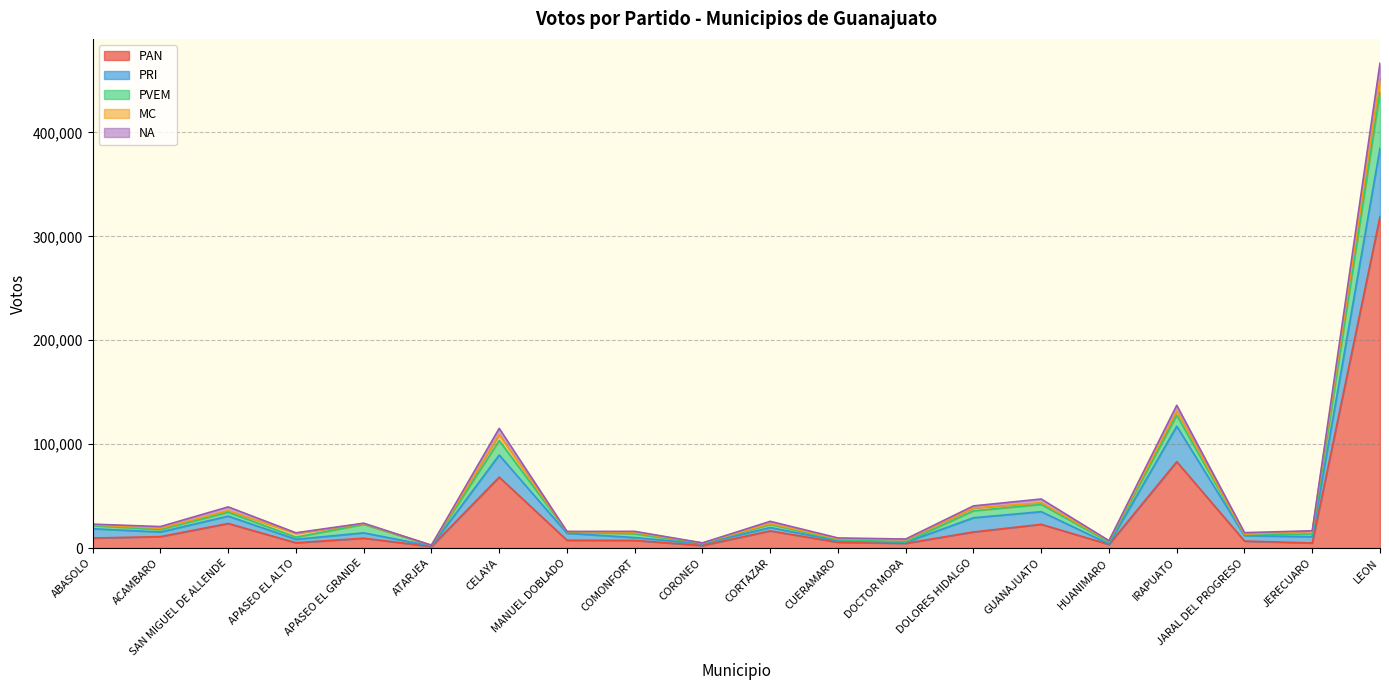

At which label does NA first exceed 1167?

ACAMBARO